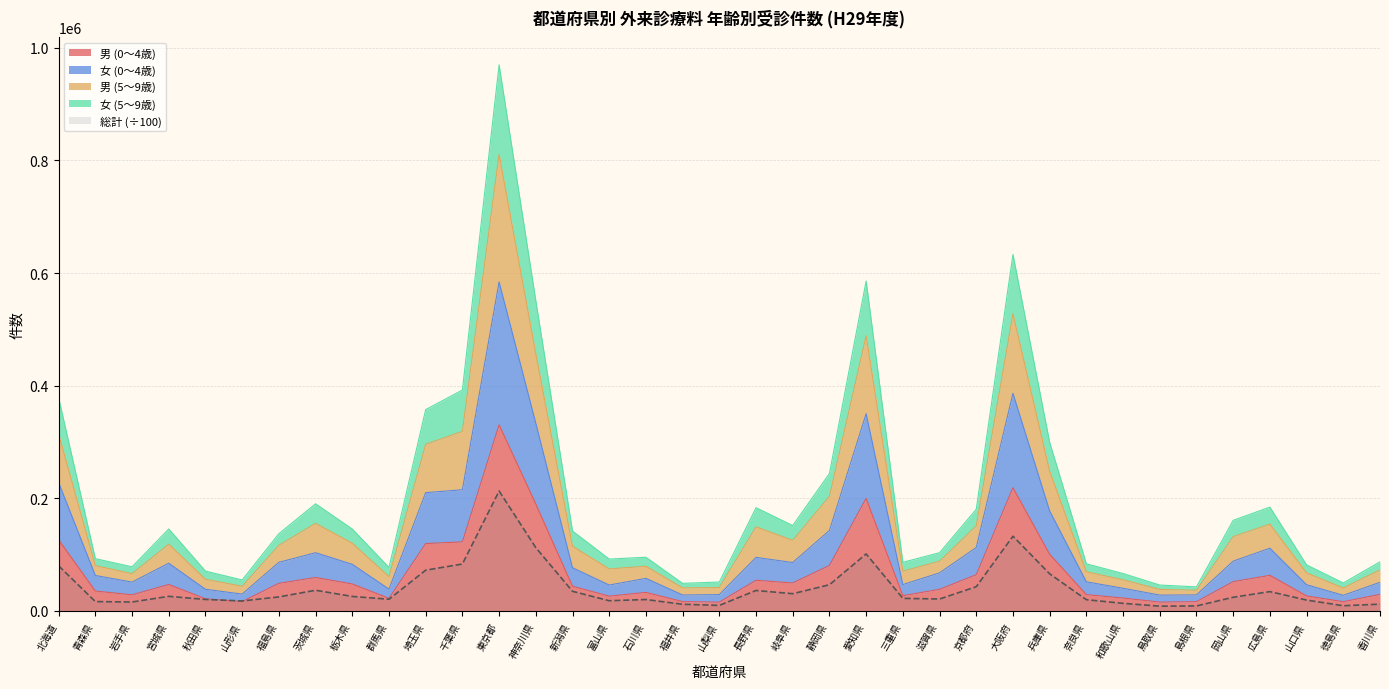

True or false: 総計 and 女 (0～4歳) intersect in this chart.

False